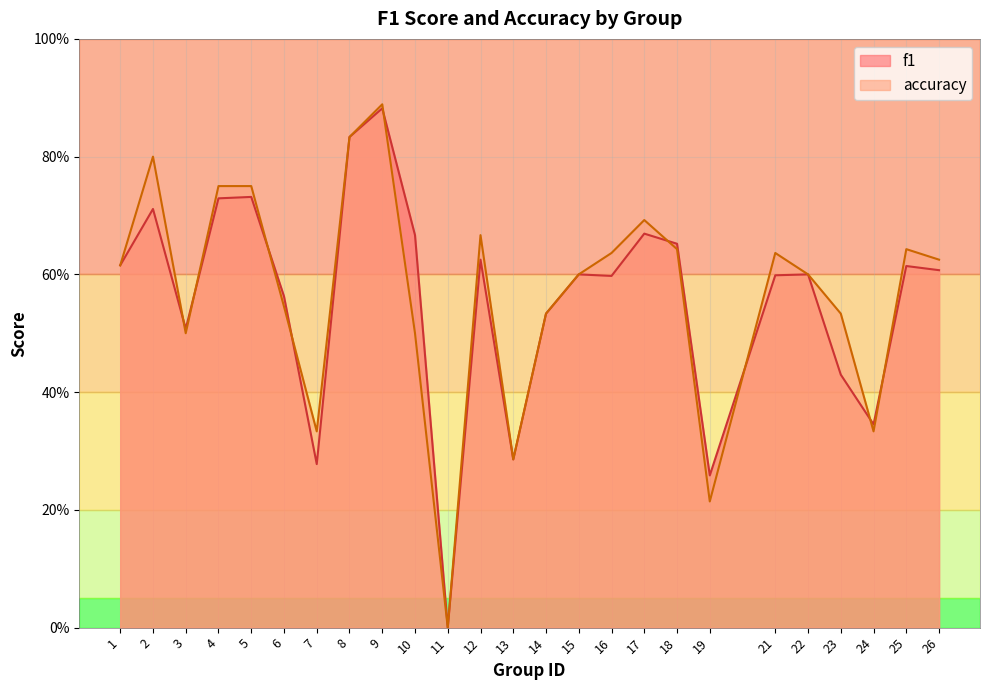

What is the sum of all f1 values?

13.9